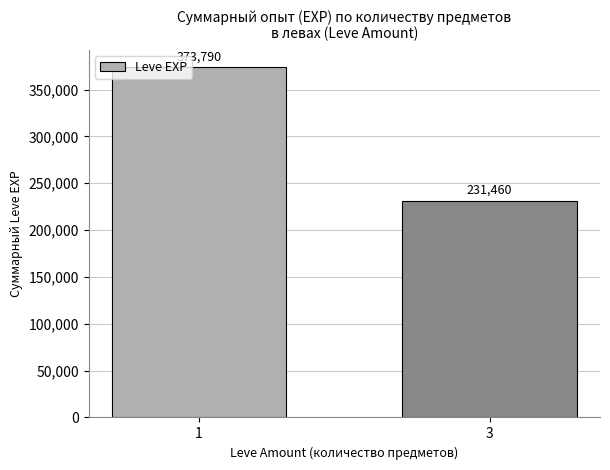

Rank the categories by value from highest to lowest.

1, 3